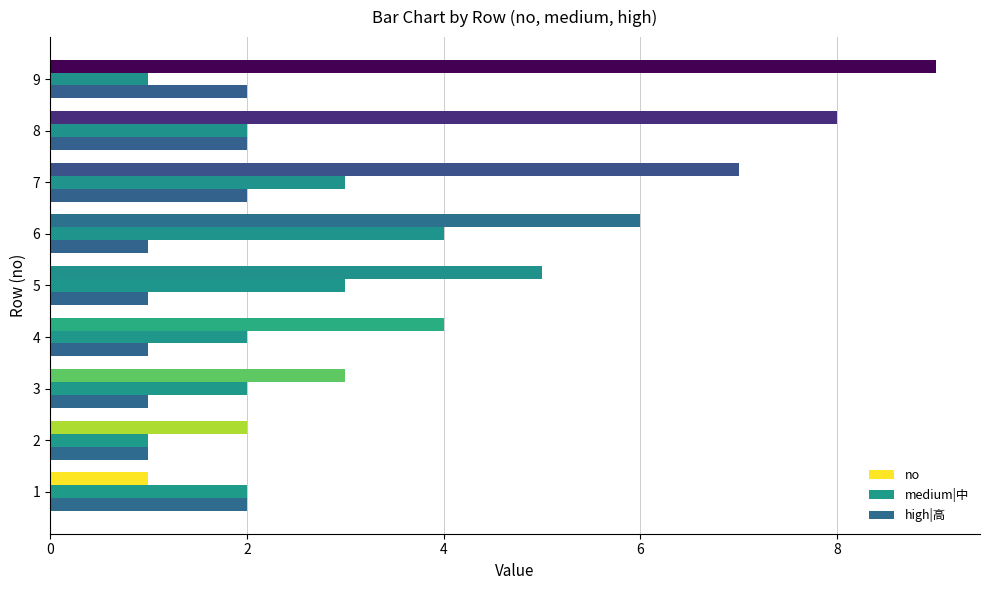

Which series changed the most between 2 and 8?

no